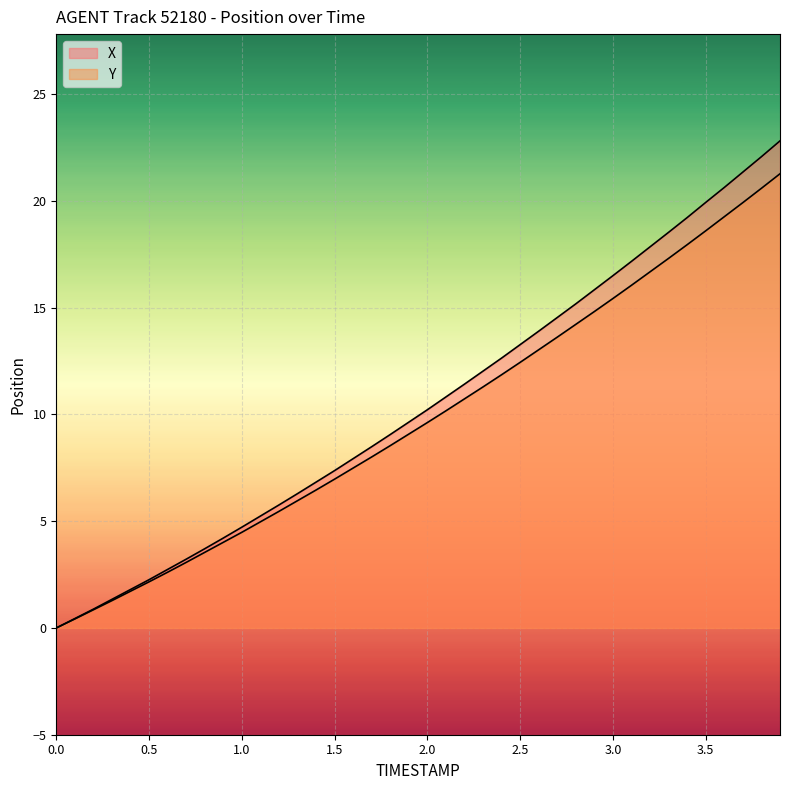

What is the label of the 11th point from the right?

2.9